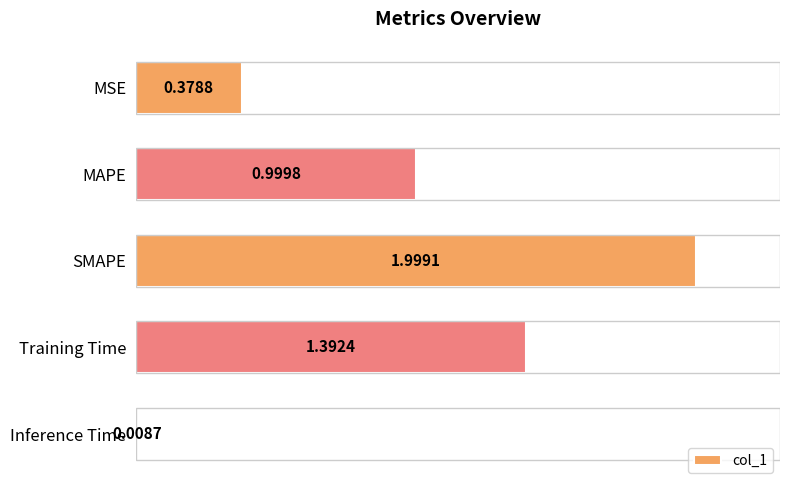

What is the ratio of the value at MAPE to the value at Training Time?

0.7